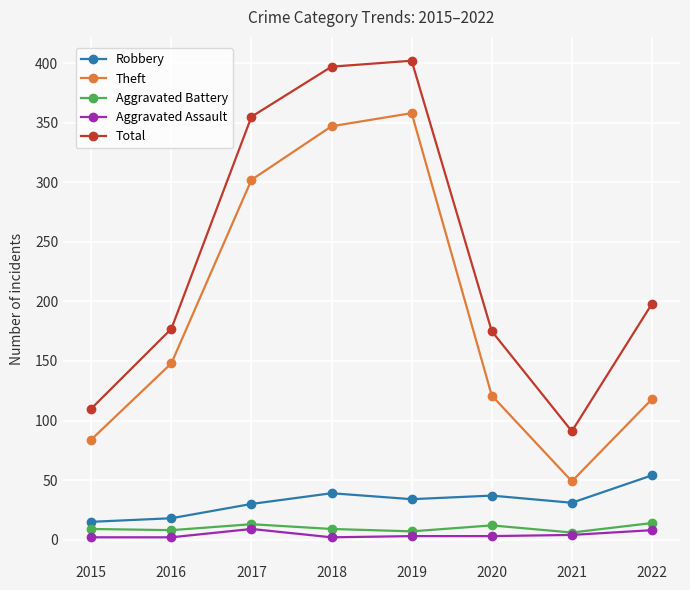

The Theft series shows 118 at 2022. True or false?

True